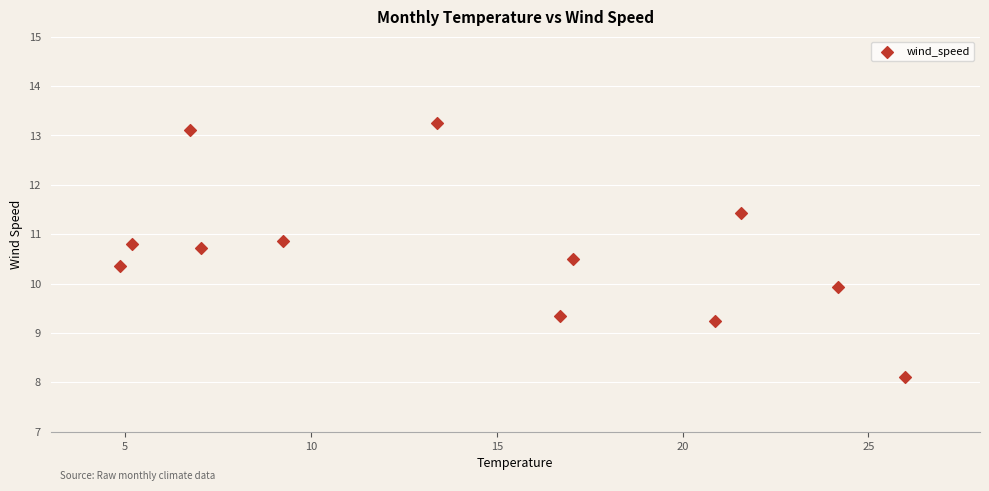

What is the average Y value?

10.6